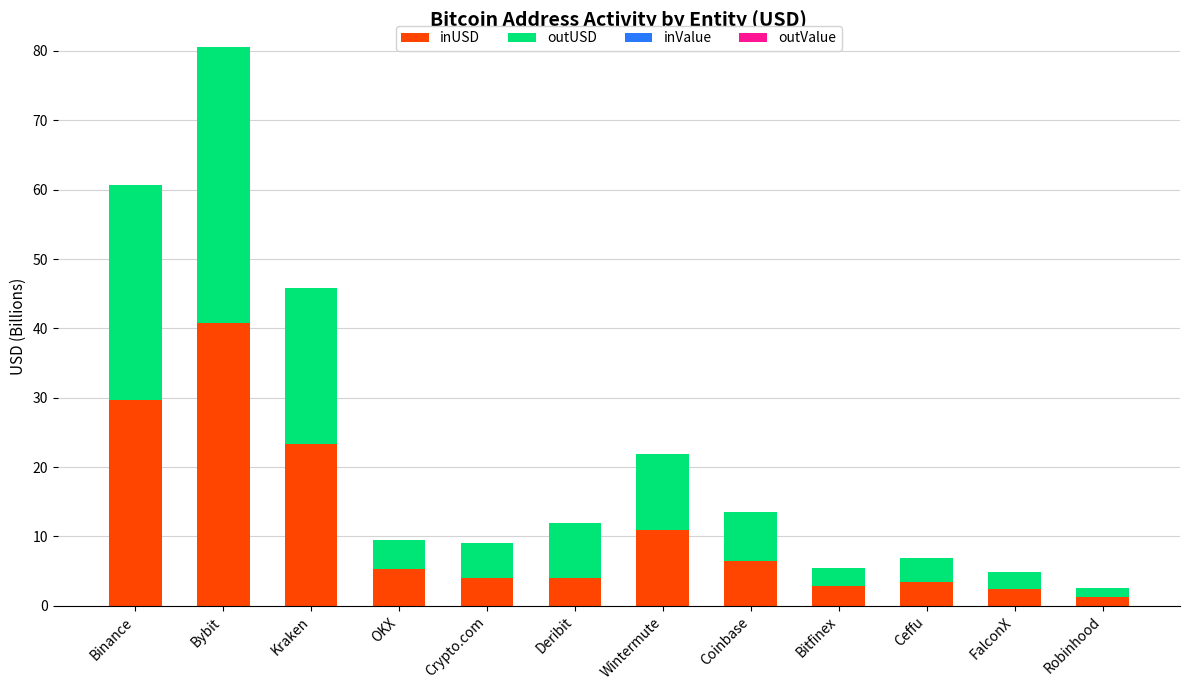

What is the maximum value for inUSD?

40.8